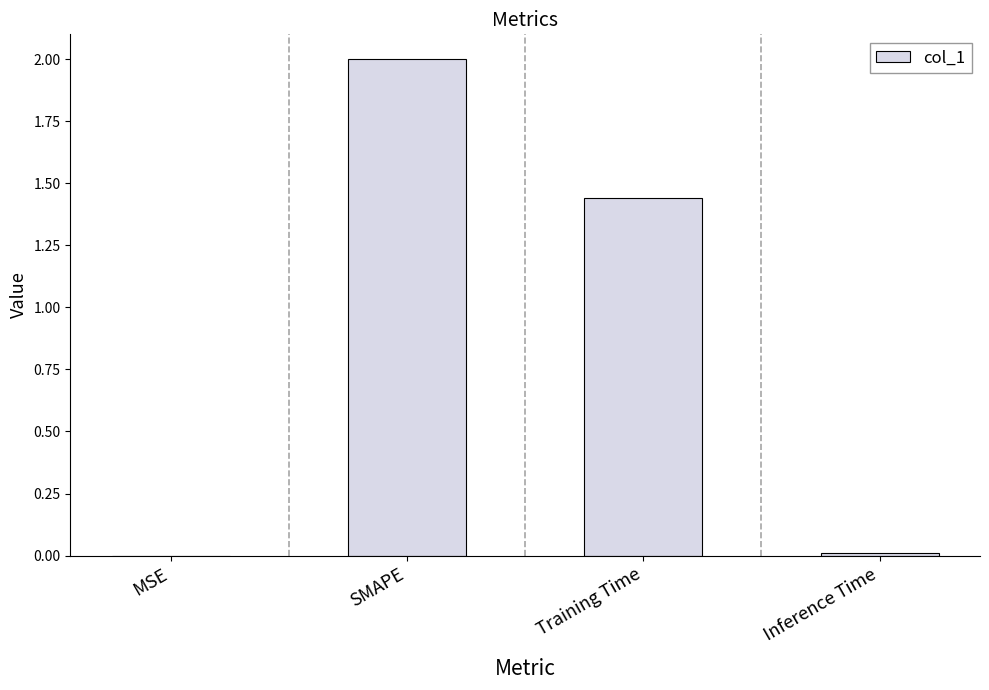

Is it true that the value at SMAPE is 1.0?

False